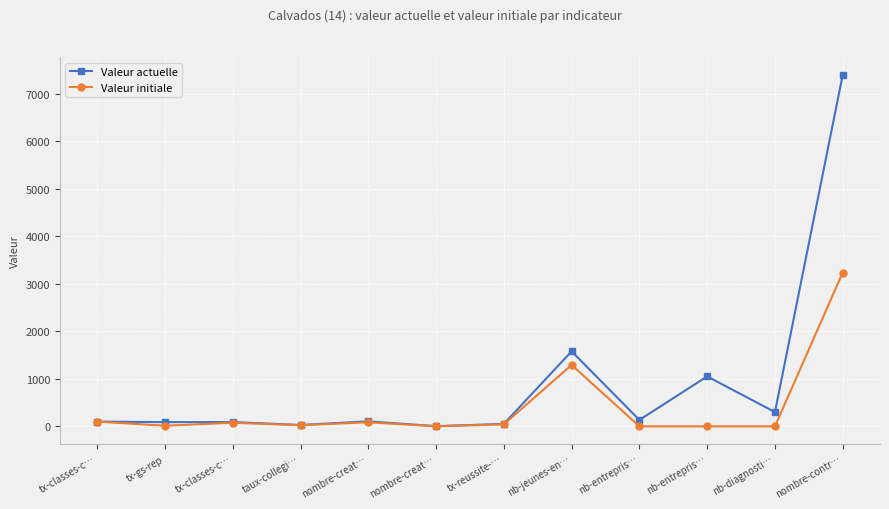

True or false: Valeur initiale has a value of 119.9 at tx-classes-c….

False